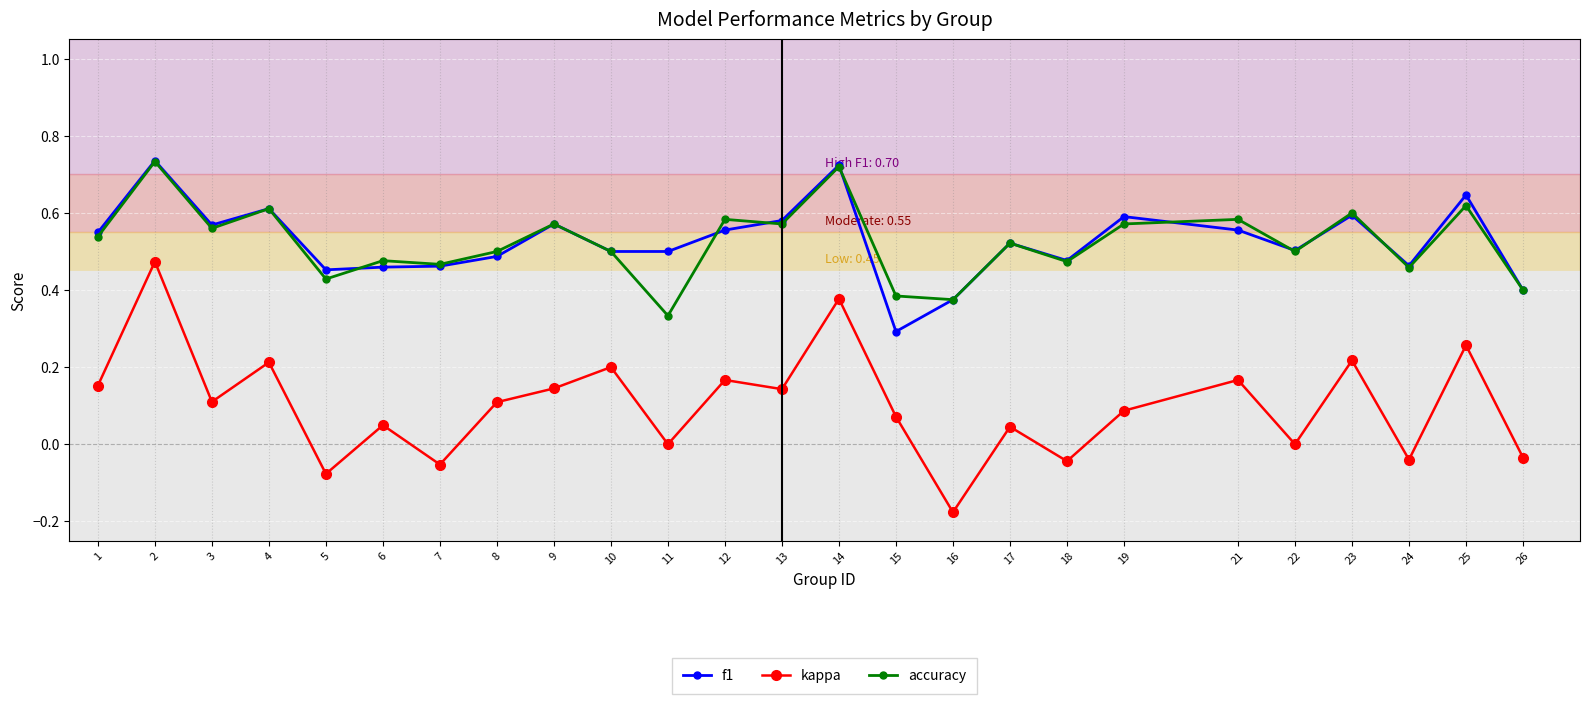

True or false: kappa has more than 2 interior local peaks.

True